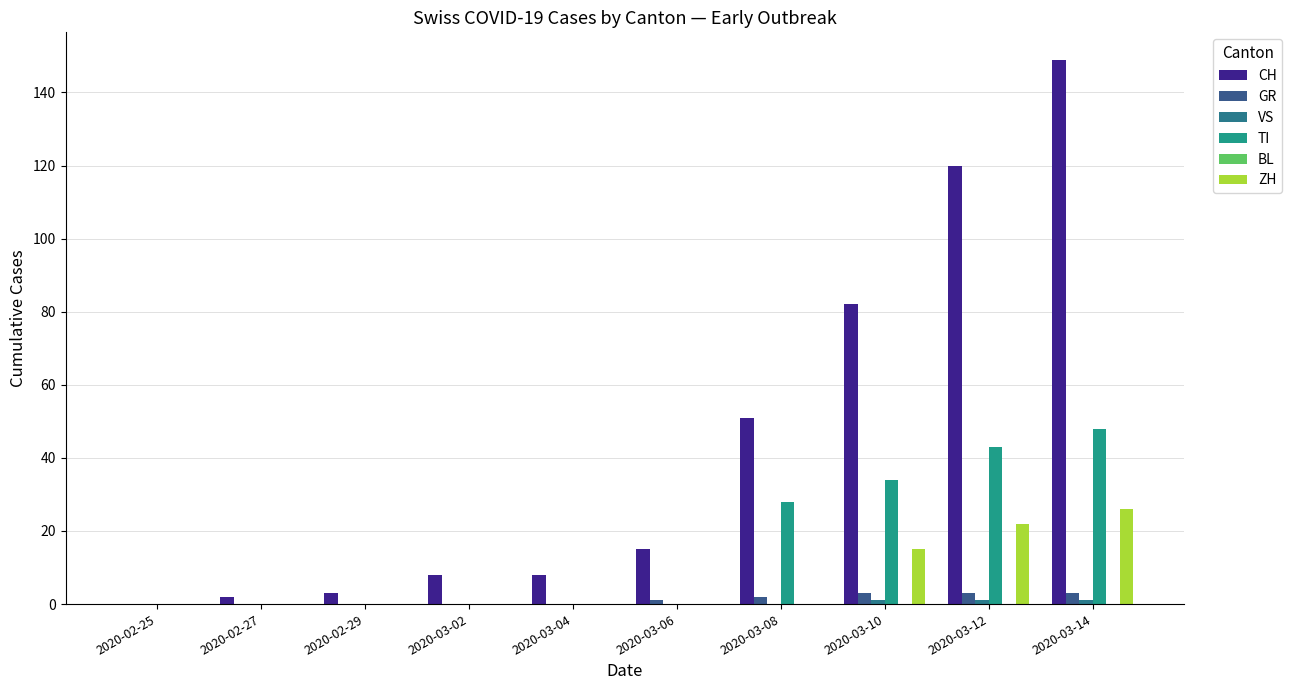

How many distinct data groups are displayed?

5